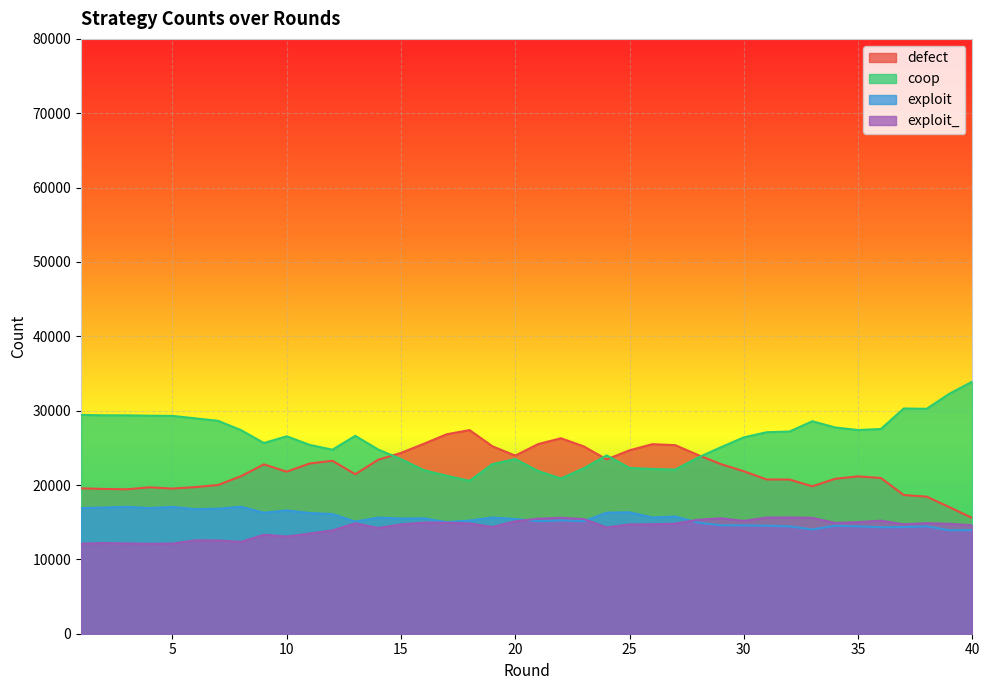

Where do exploit and exploit_ first cross each other?

20 and 21